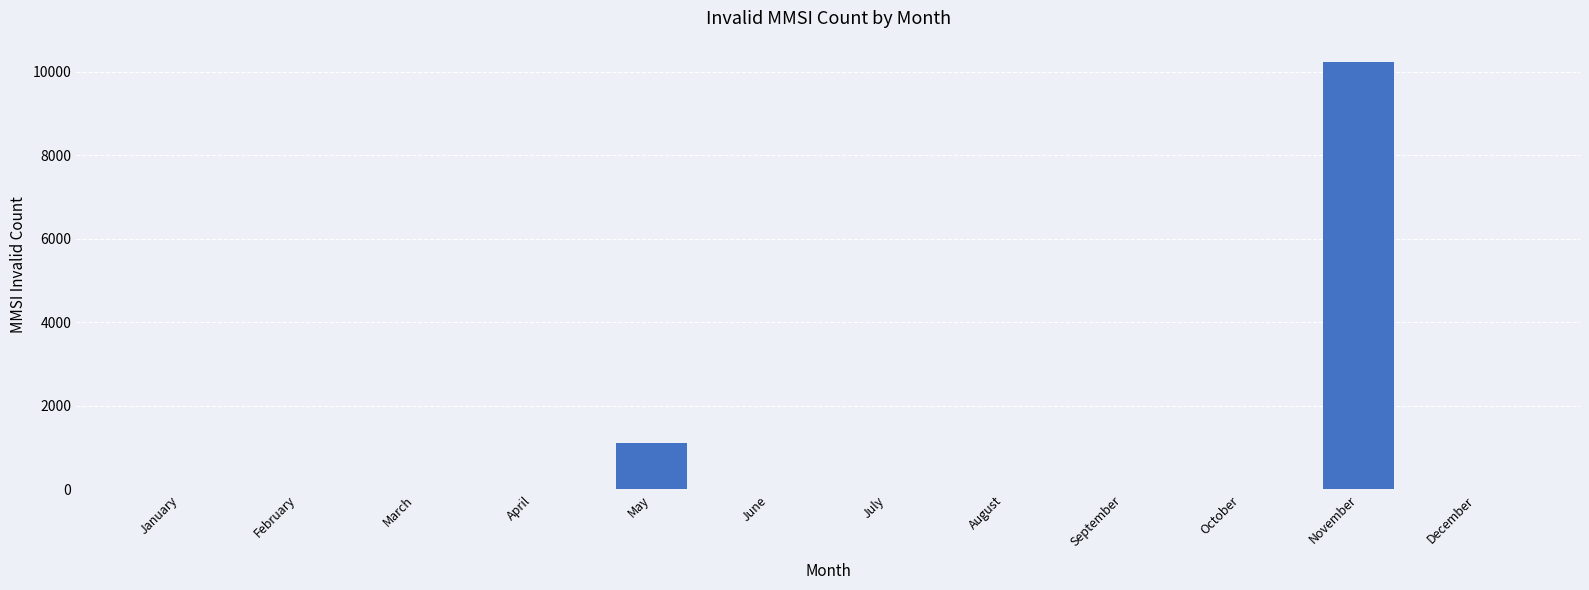

What is the sum of all values?

11356